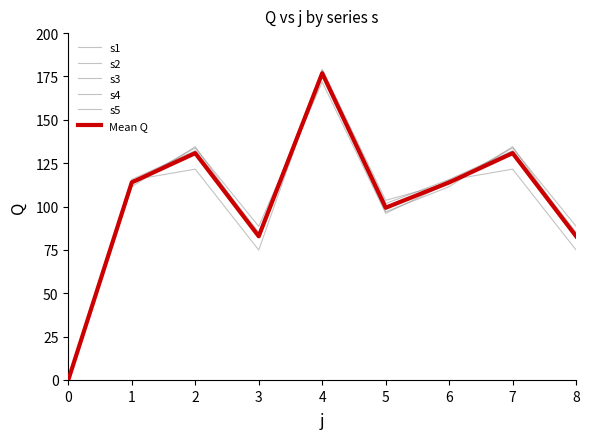

At how many categories does at least one series exceed 83?

8